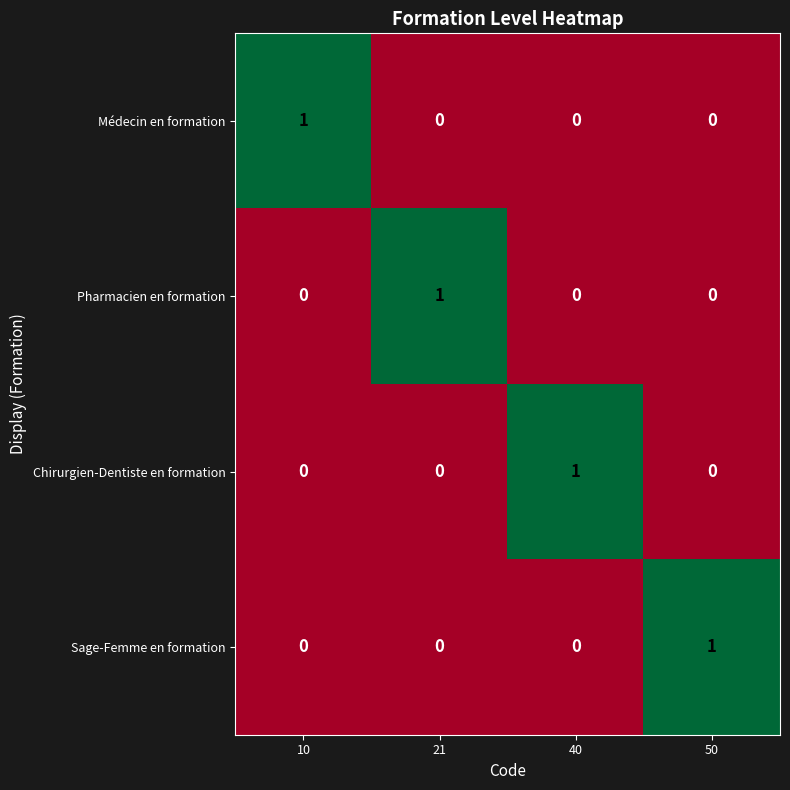

What is the total value across all series at 21?

1